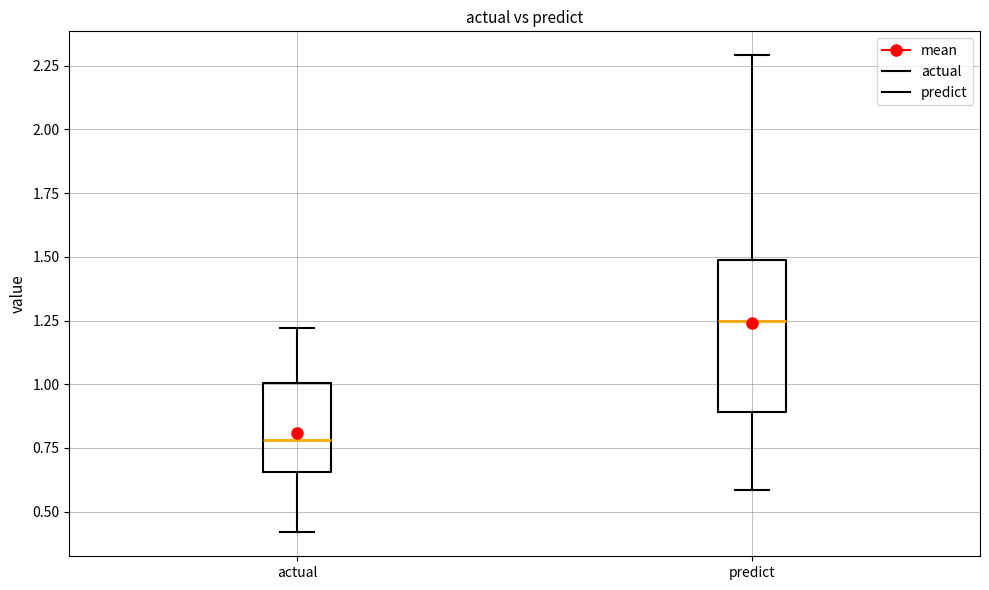

Reading left to right, transcribe this box plot: for each box, give where its median line is, the range the box spans, and where its two whiskers end, as read against the y-axis. The values are not printed on the chart, so give them approximately, as read against the axis.

actual: median 0.80, box 0.65 to 1.00, whiskers 0.40 to 1.20
predict: median 1.25, box 0.90 to 1.50, whiskers 0.60 to 2.30